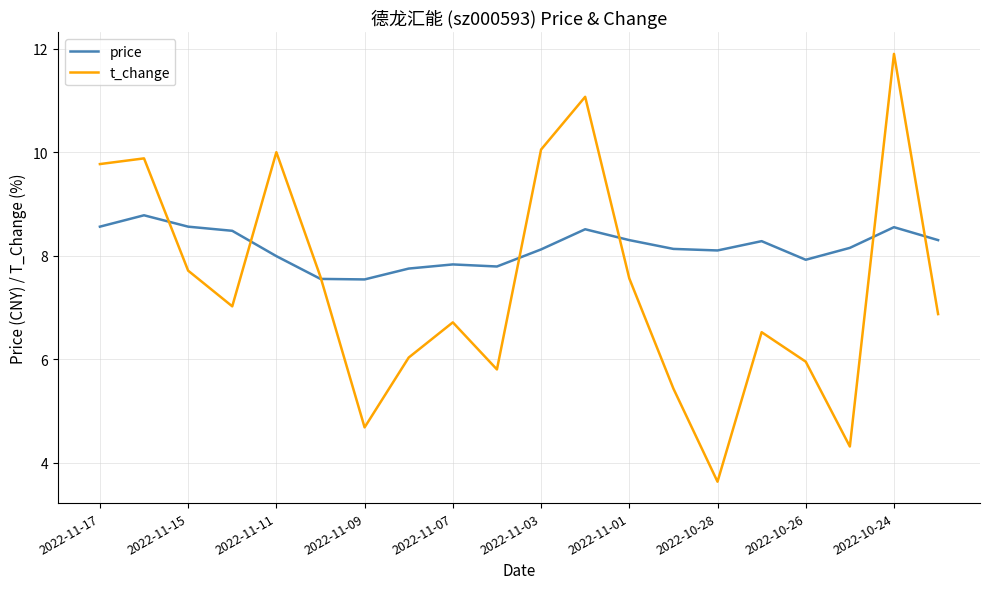

What is the difference between the second highest and second lowest values in the t_change series?

6.8